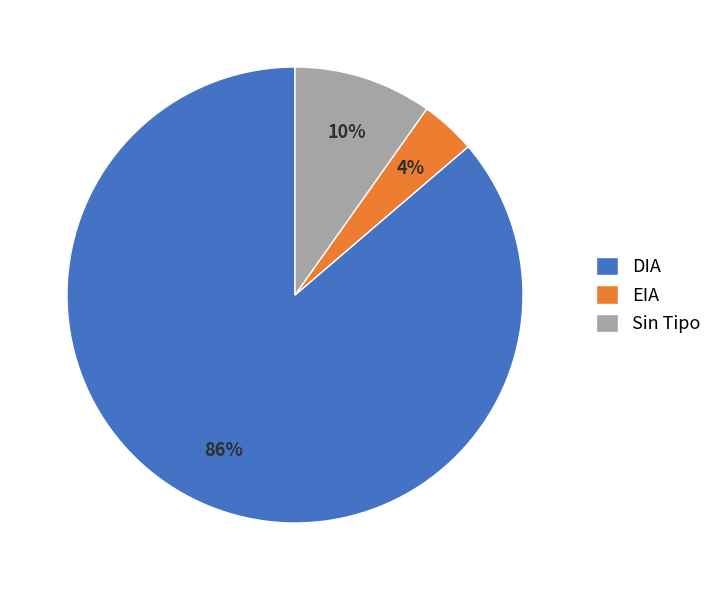

To the nearest percent, what is the average slice percentage?

33%